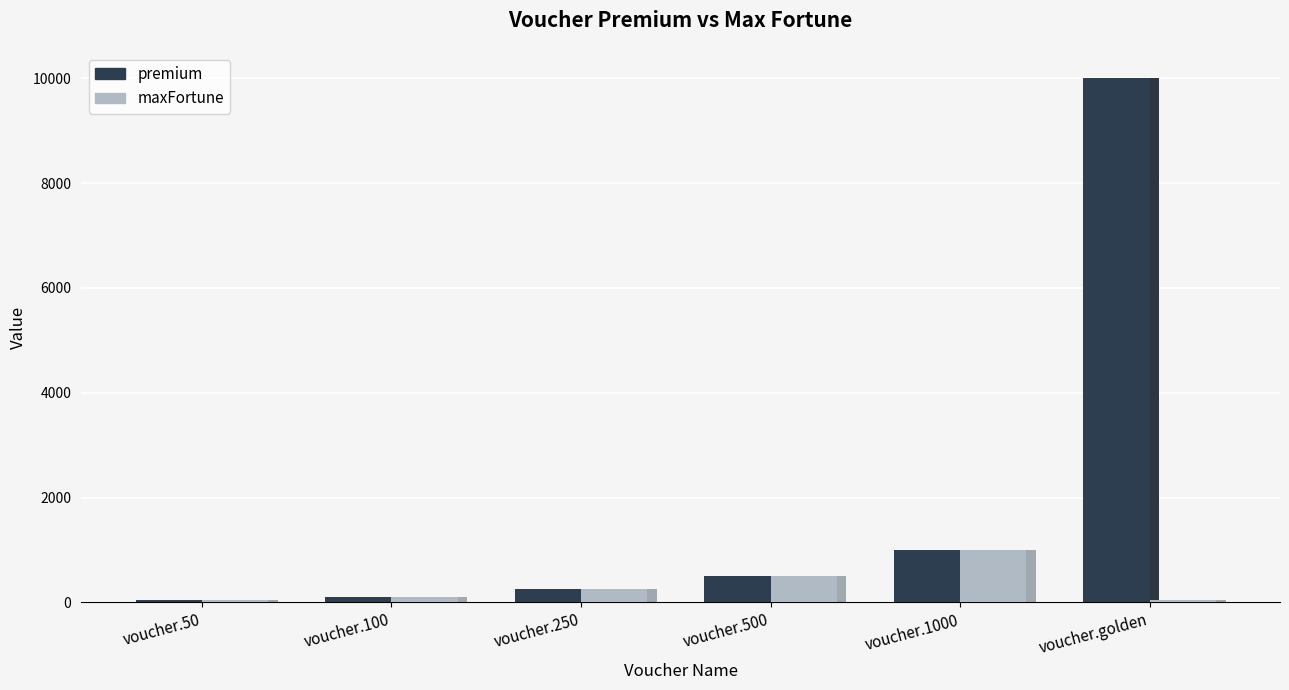

Is it true that premium equals 10000 at voucher.golden?

True